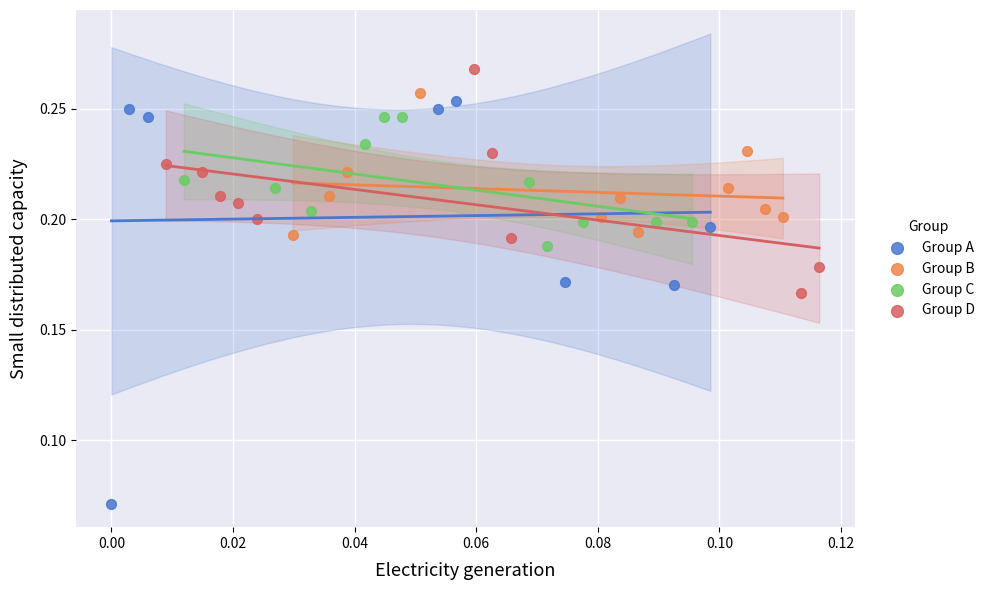

Which series has the widest spread of Y values?

Group A